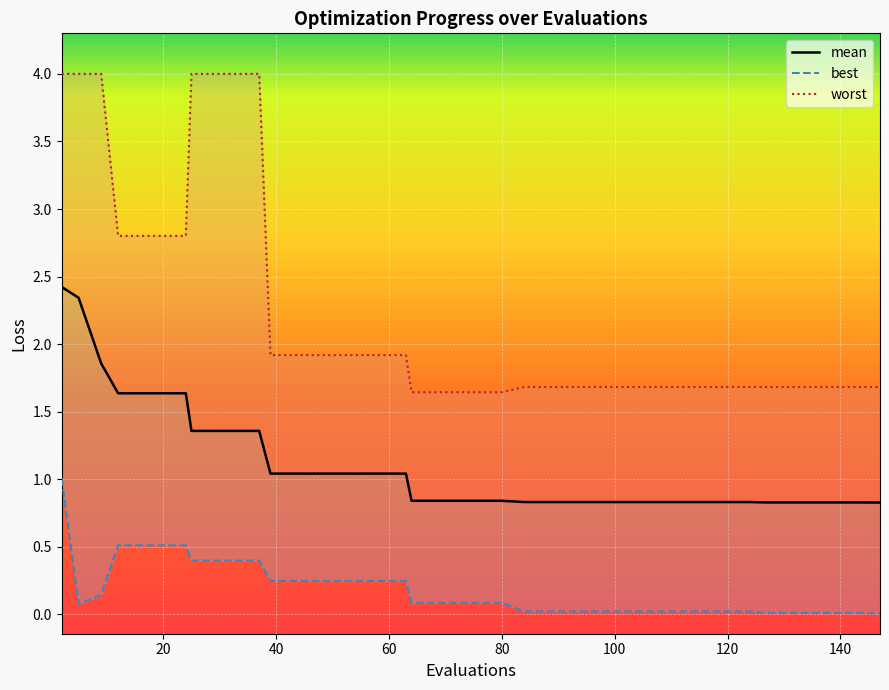

The worst series shows 1.9 at 47. True or false?

True